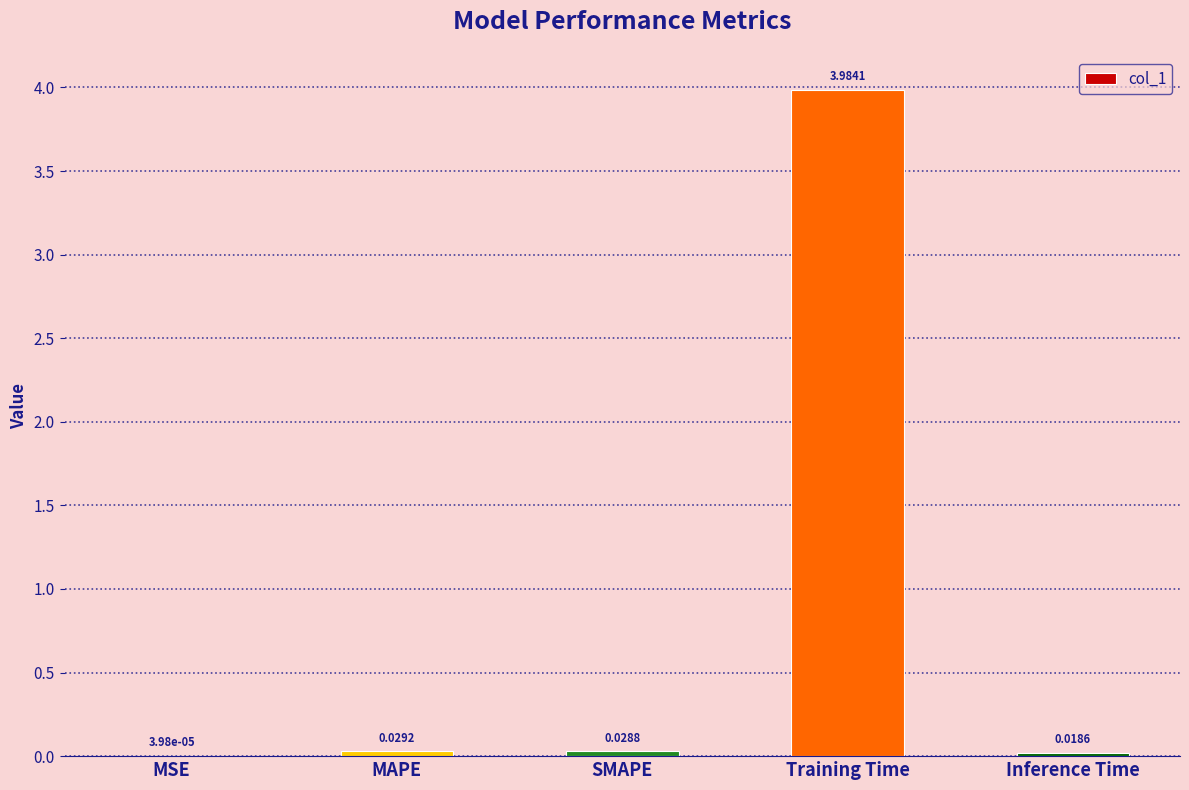

At which category does the chart reach its peak across all series?

Training Time